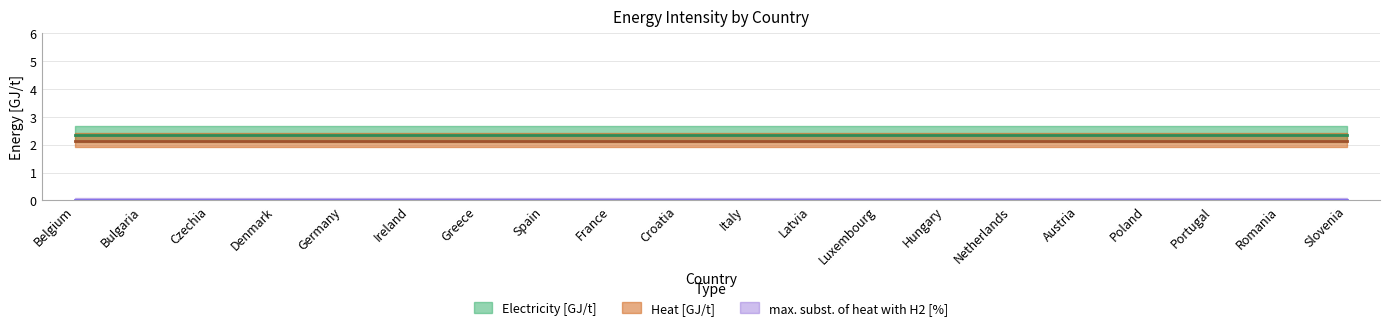

At which label is max. subst. of heat with H2 [%] closest to 0?

Belgium